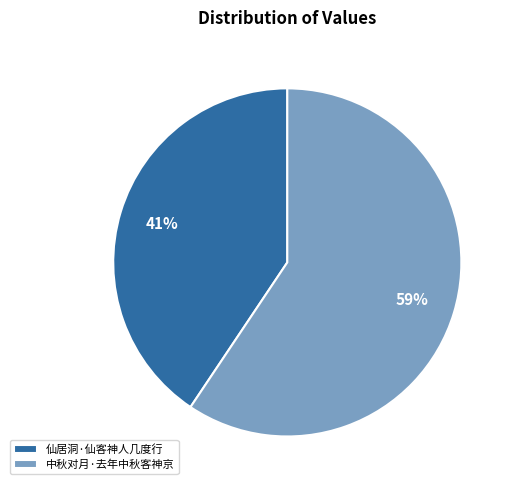

To the nearest percent, what portion does 仙居洞·仙客神人几度行 represent?

41%